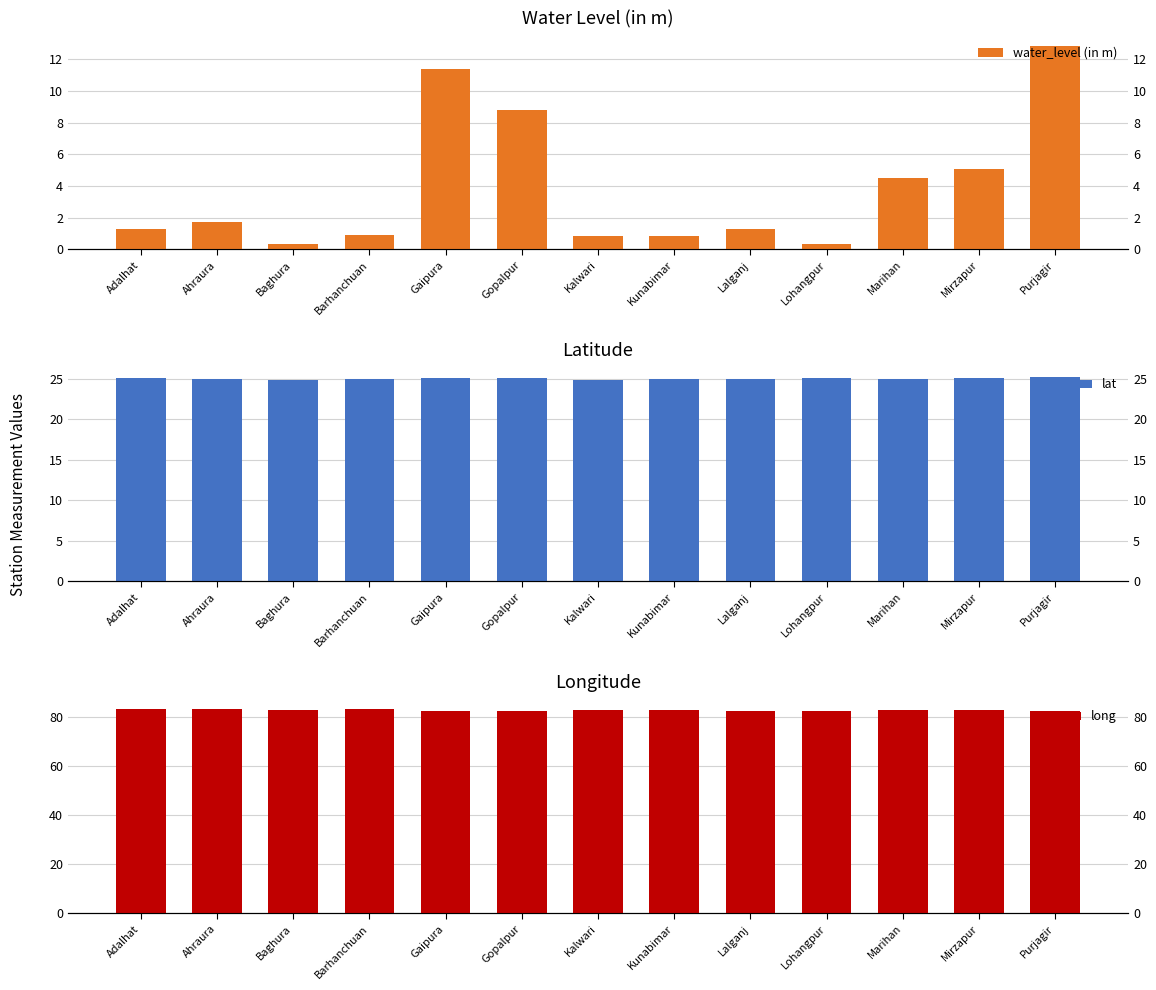

How many values in the lat series exceed 25?

9